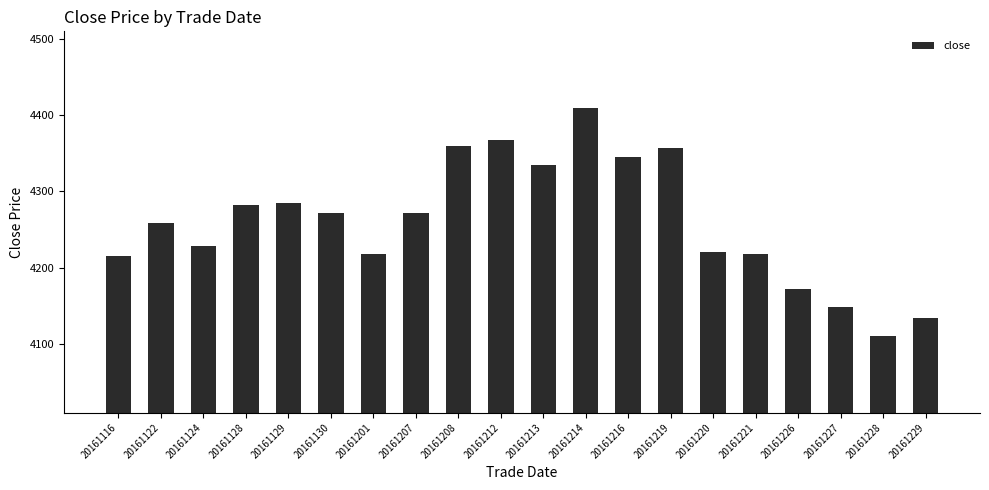

Where does the data first go above 4272?

20161128